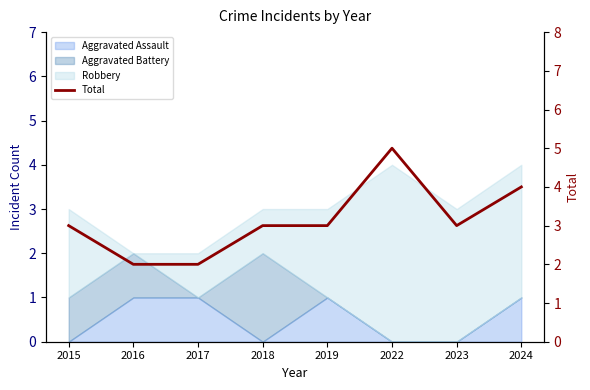

Which has a higher value, 2019 or 2018?

2019